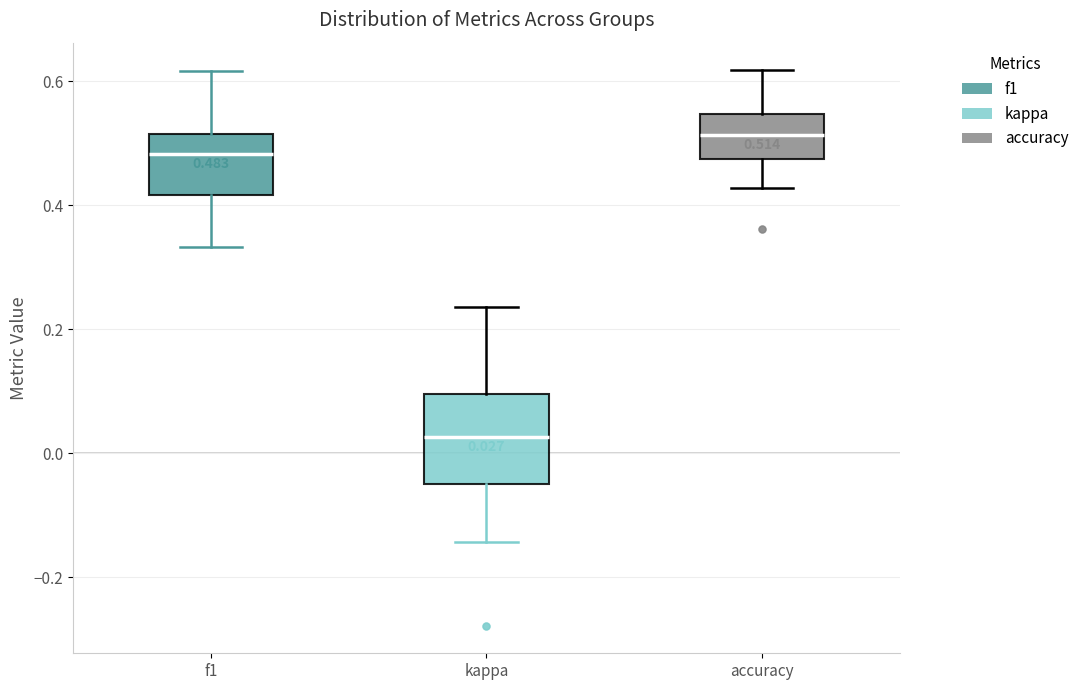

Comparing the boxes themselves (not the whiskers), which one is the tallest?

kappa